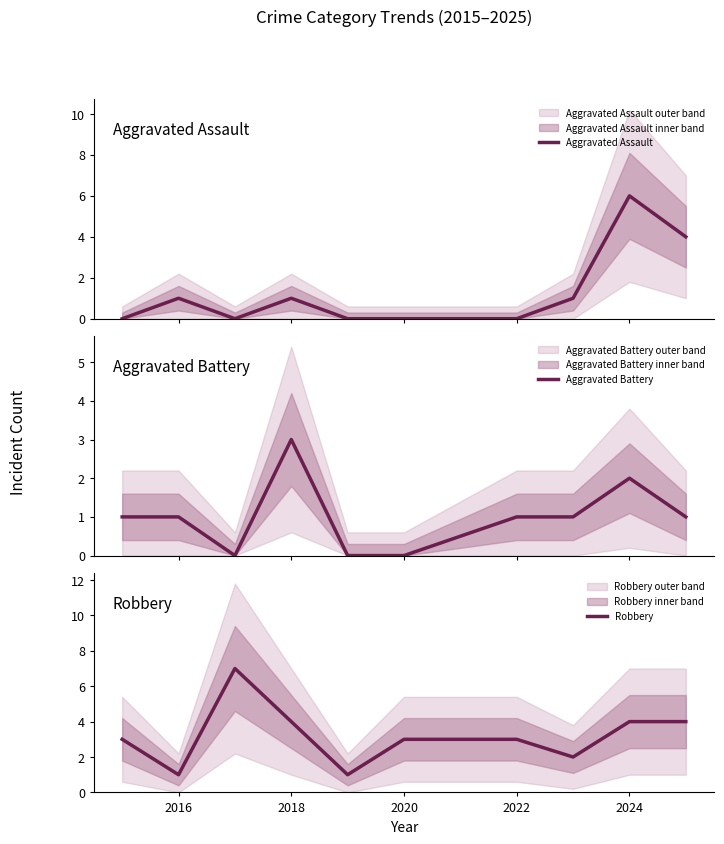

Reading right to left, extract all data points from this chart.

Aggravated Assault: 4	6	1	0	0	0	1	0	1	0
Aggravated Battery: 1	2	1	1	0	0	3	0	1	1
Robbery: 4	4	2	3	3	1	4	7	1	3